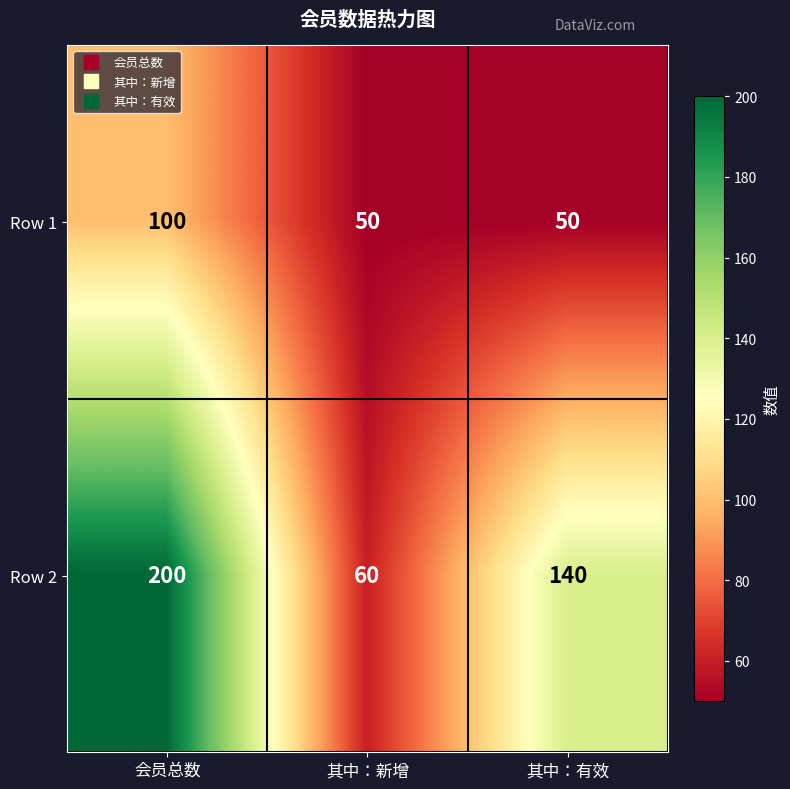

Is it true that Row 2 equals 60 at 其中：新增?

True